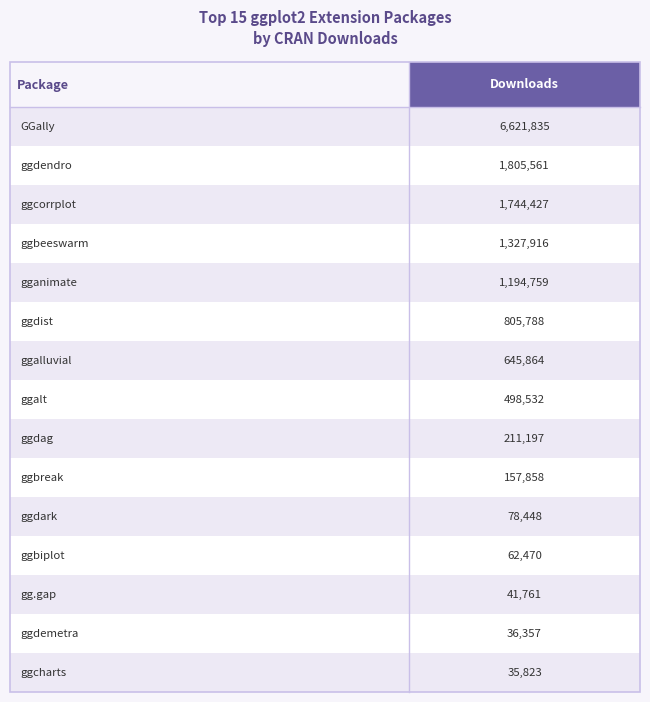

How many bars are there in total?

15